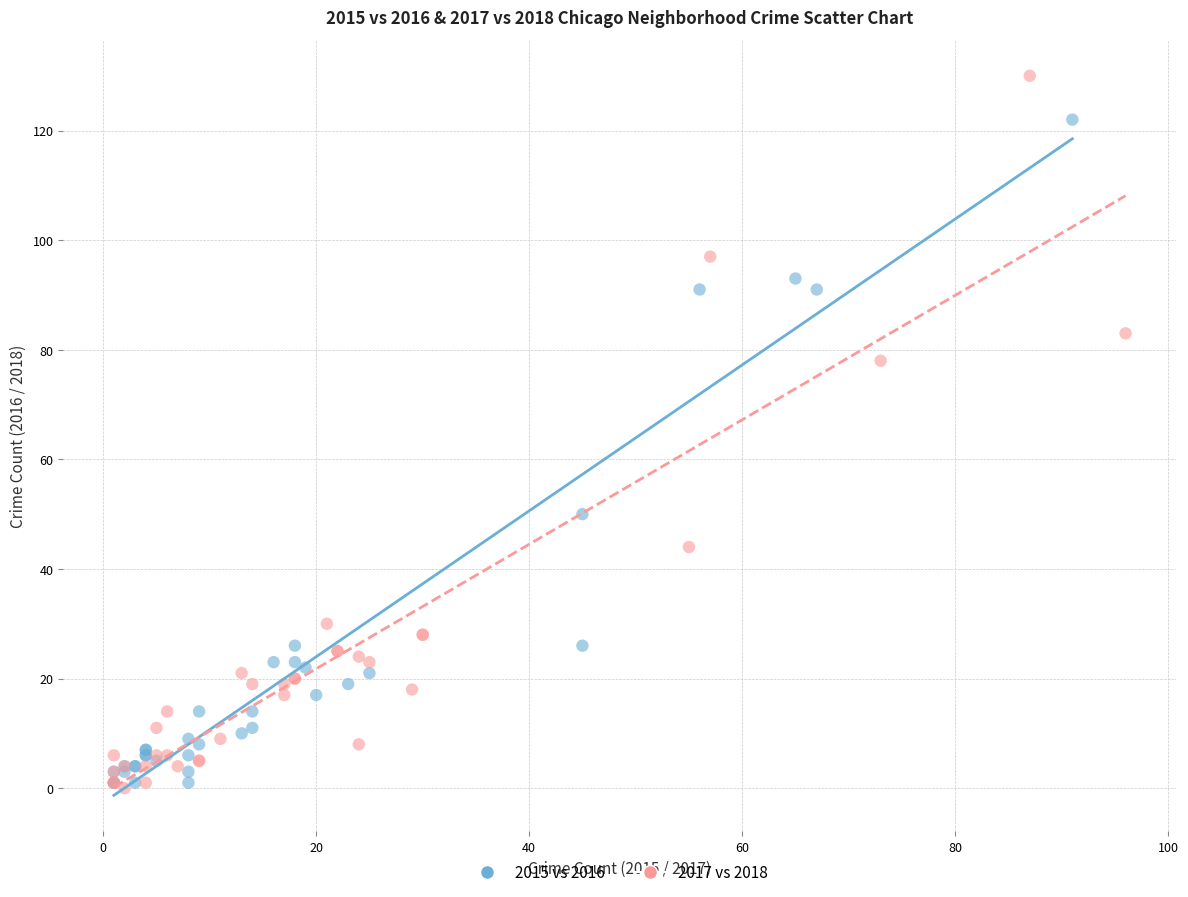

What are all the series names shown in the legend?

2015 vs 2016, 2017 vs 2018